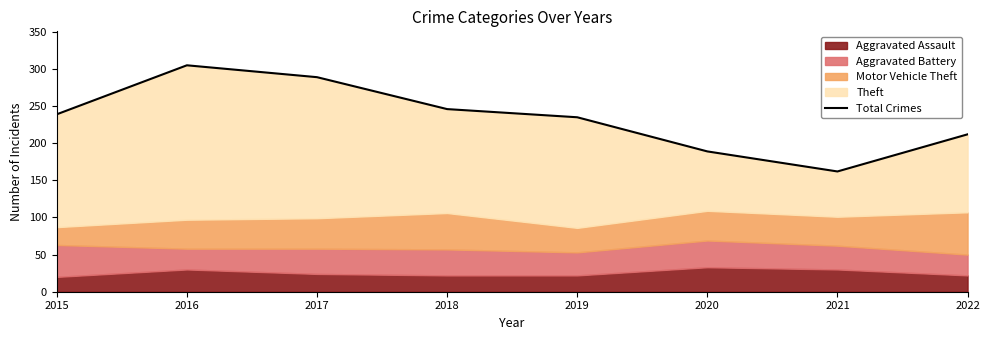

Reading left to right, what are all the values shown in this chart?

239	305	289	246	235	189	162	212